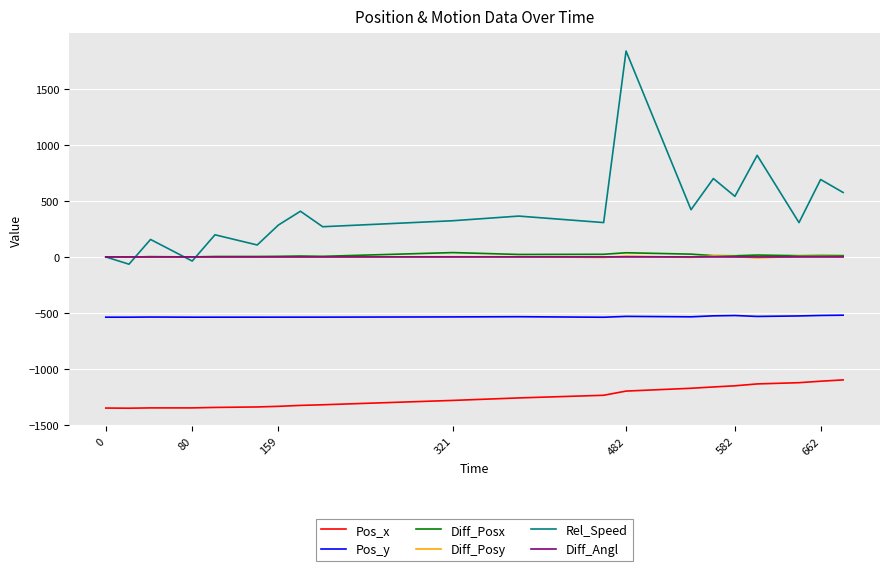

Which series has the widest spread of values?

Rel_Speed